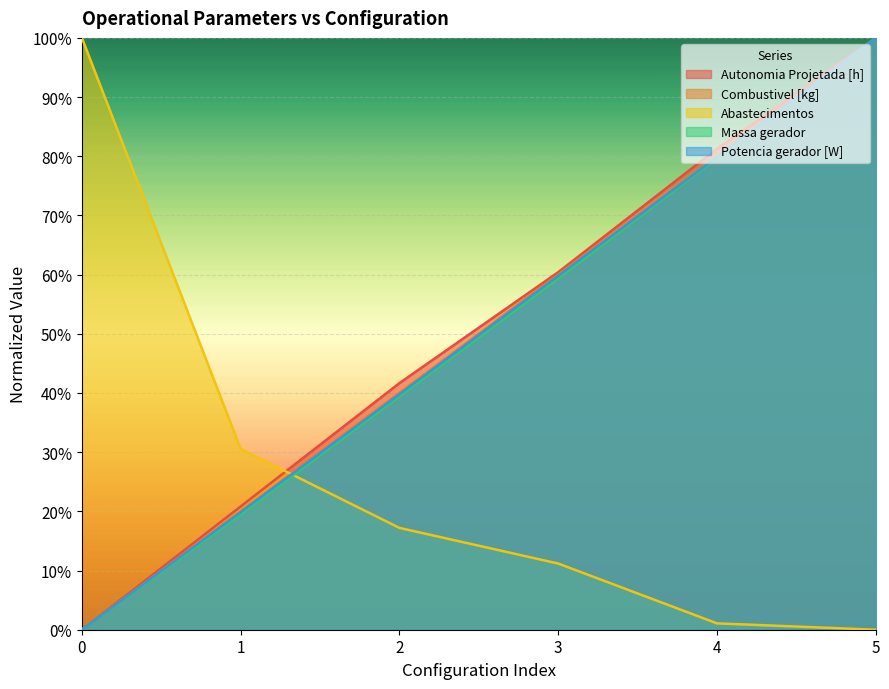

What is the difference between the Massa gerador values at 1 and 2?

0.2